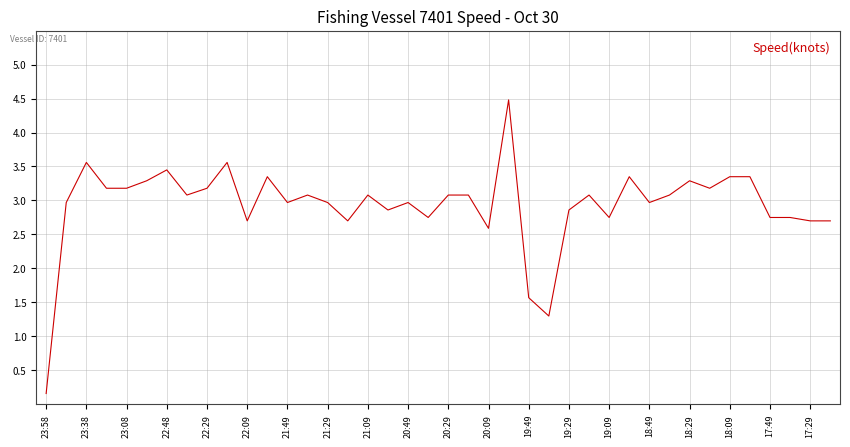

How many interior local valleys (lower than both neighbors) does the data have?

11